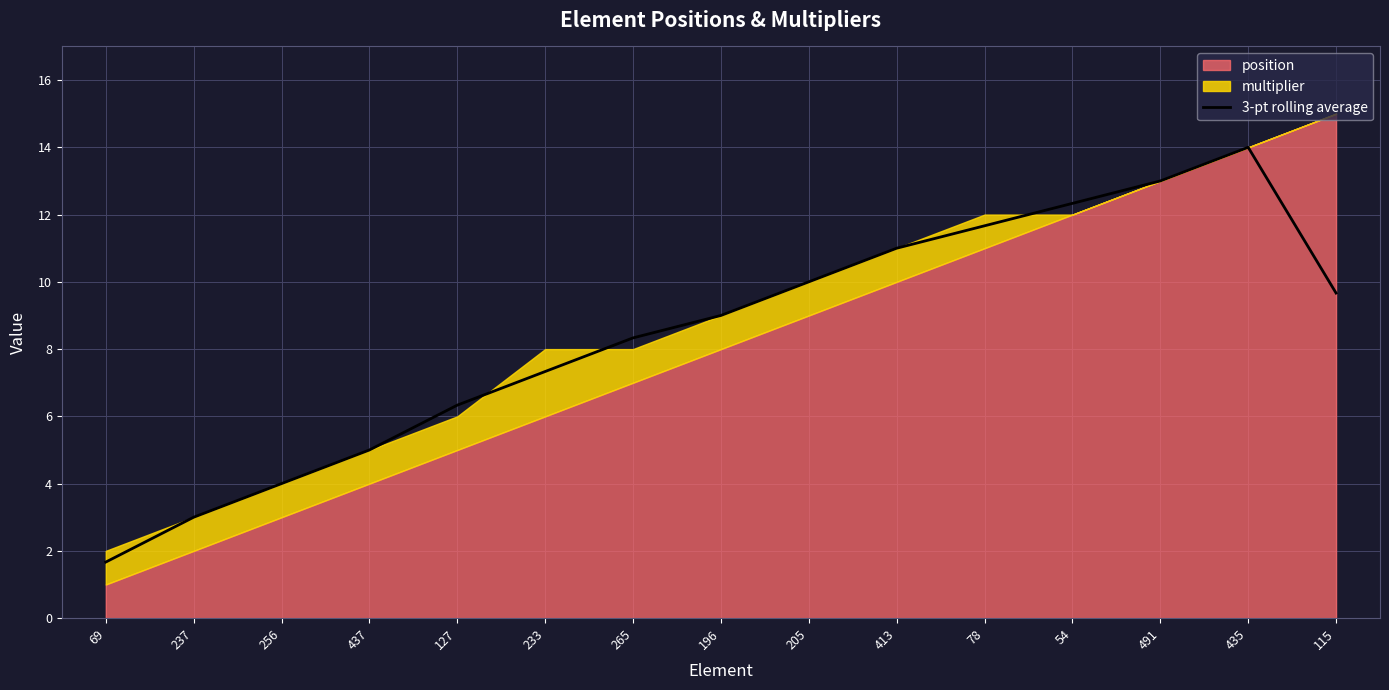

The 3-pt rolling average series shows 4.0 at 256. True or false?

True